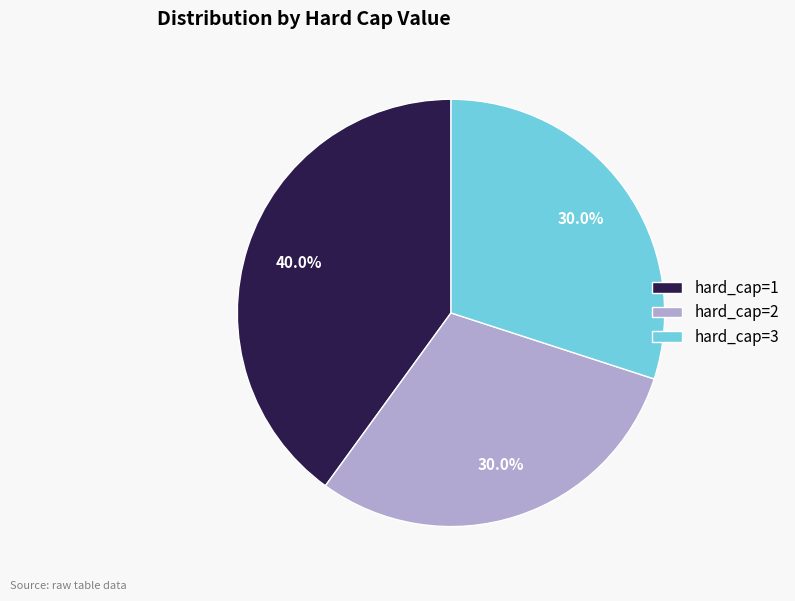

Is there a majority slice in this chart?

No